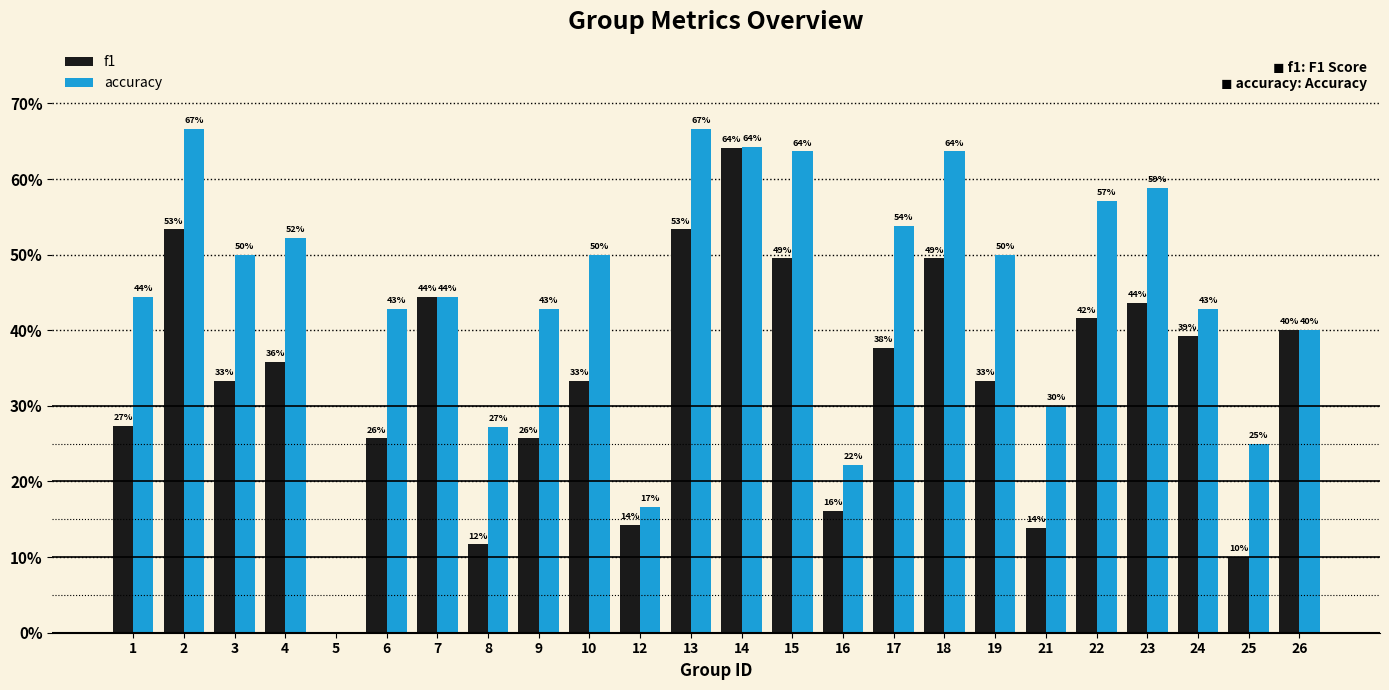

At which label does f1 reach its minimum?

5